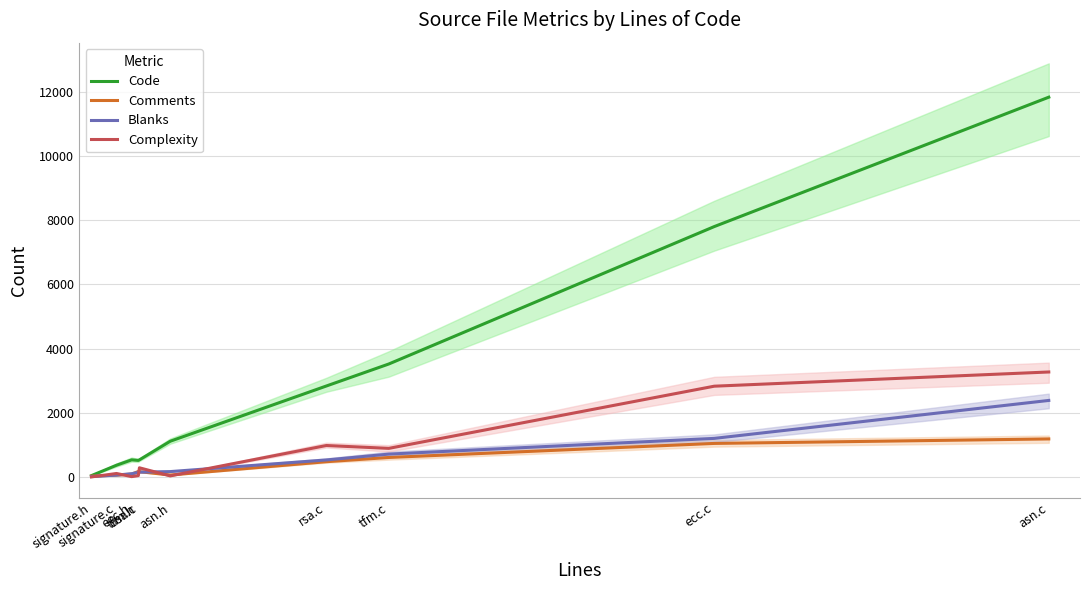

What is the sum of all Complexity values?

8441